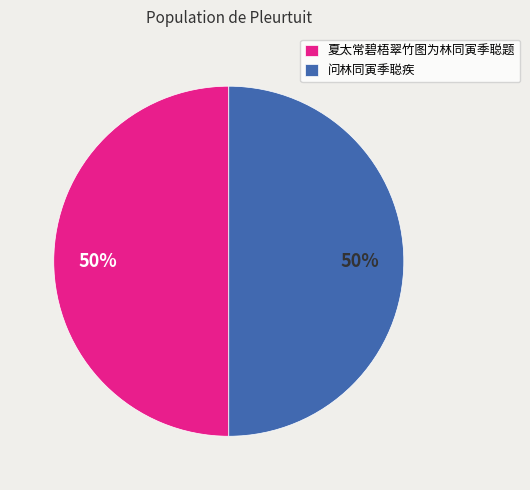

Is the sum of 夏太常碧梧翠竹图为林同寅季聪题 and 问林同寅季聪疾 greater than half?

Yes